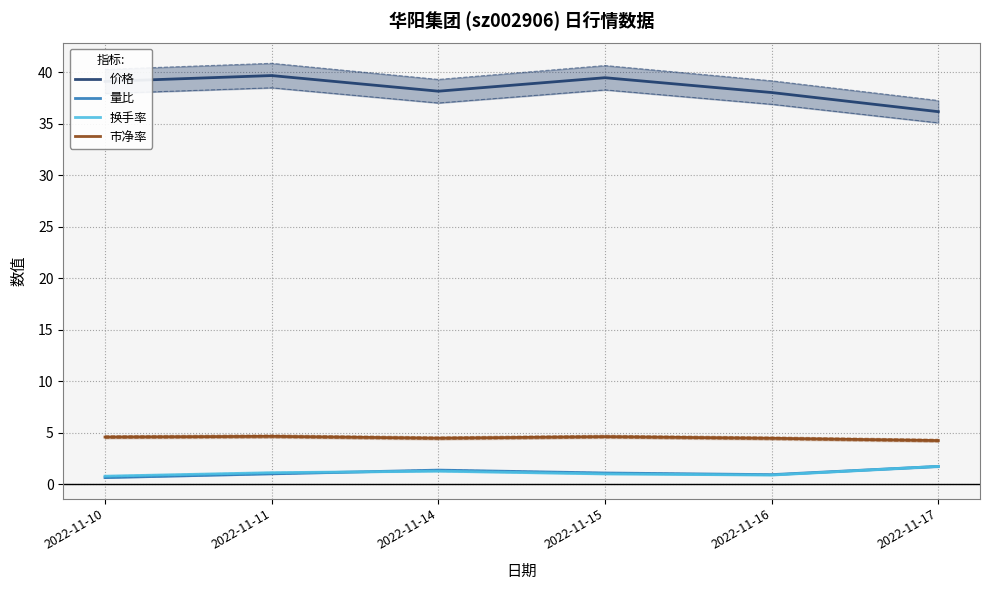

Where does the 换手率 series first go above 1?

2022-11-11